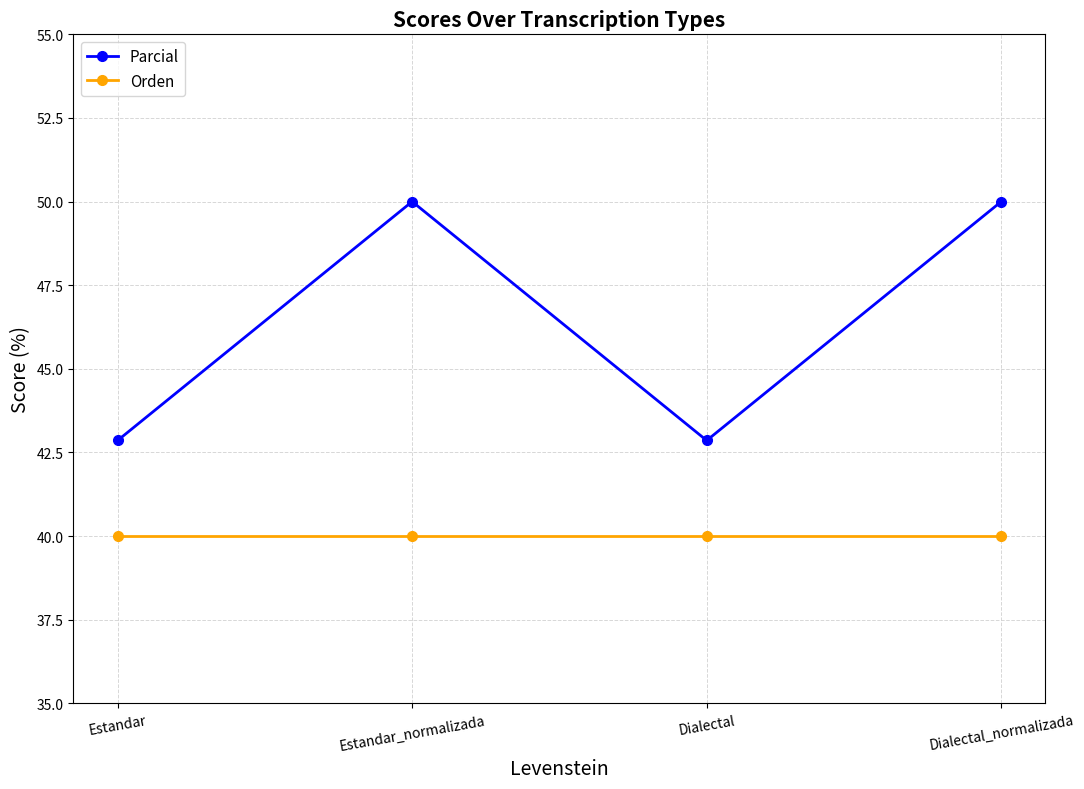

True or false: Orden and Parcial intersect in this chart.

False